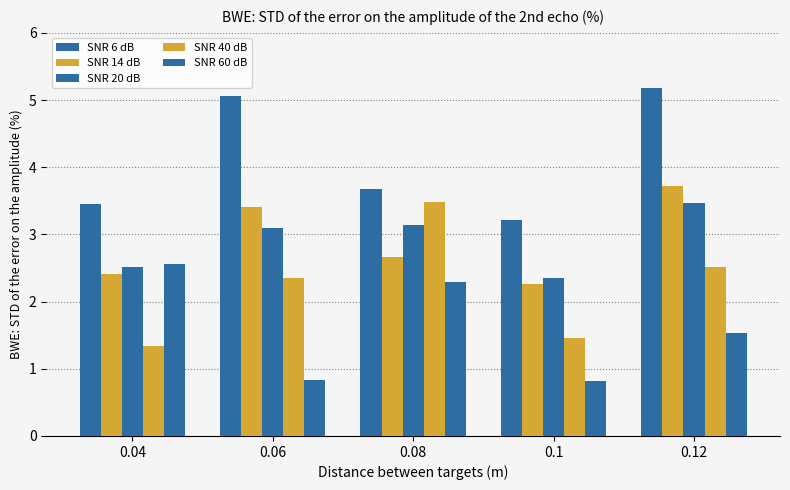

How many bars are there in total?

25